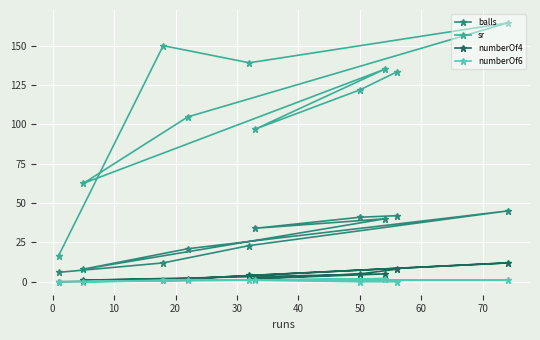

How many positive values does the numberOf4 series have?

9